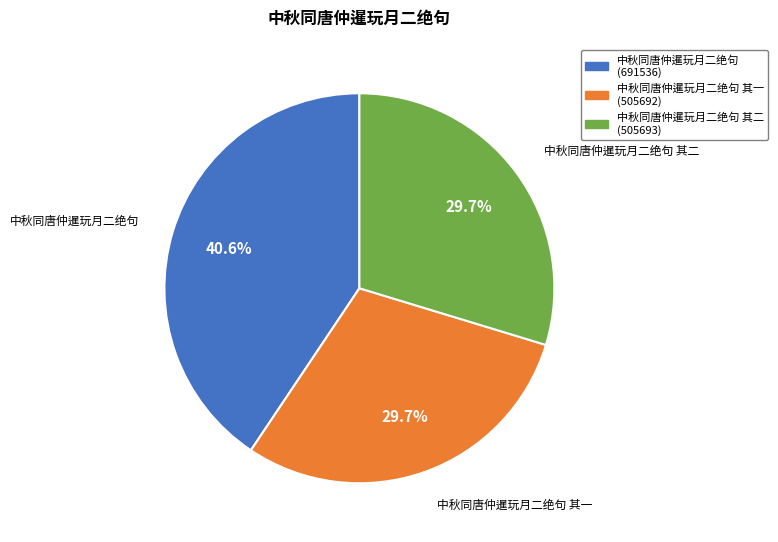

Is there a majority slice in this chart?

No